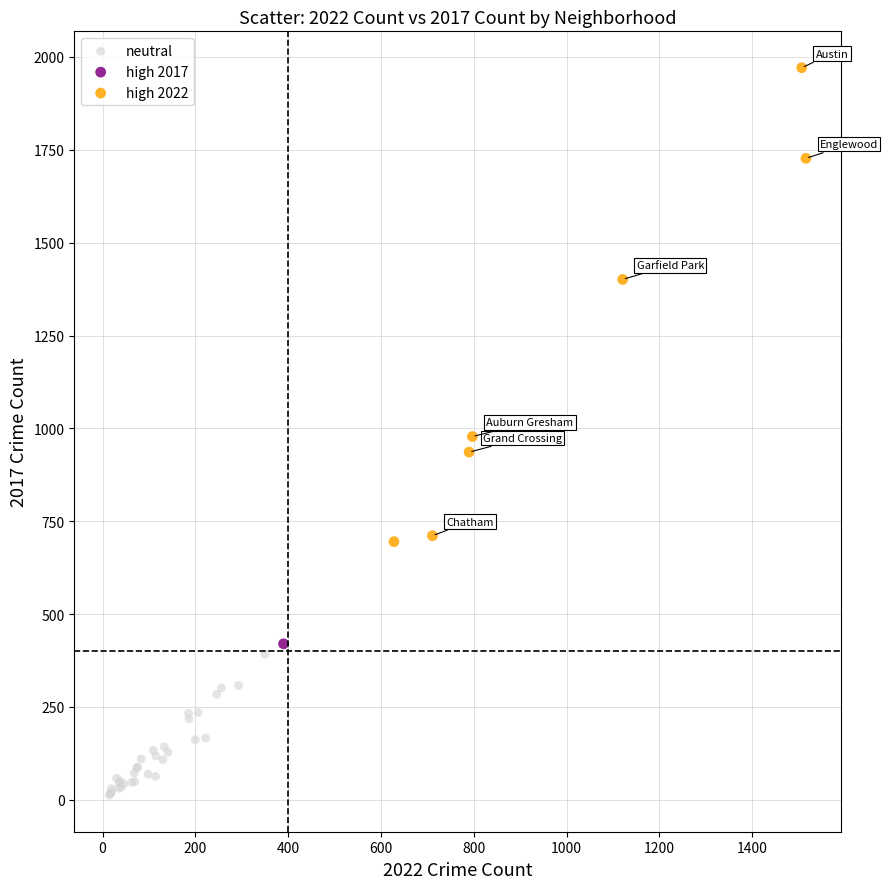

Which series reaches the minimum Y coordinate?

neutral